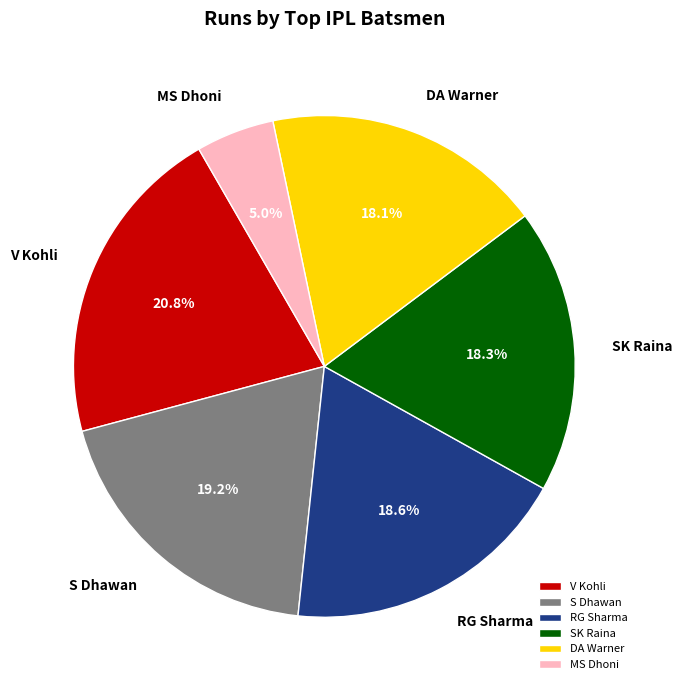

Which category has the biggest portion of the pie?

V Kohli